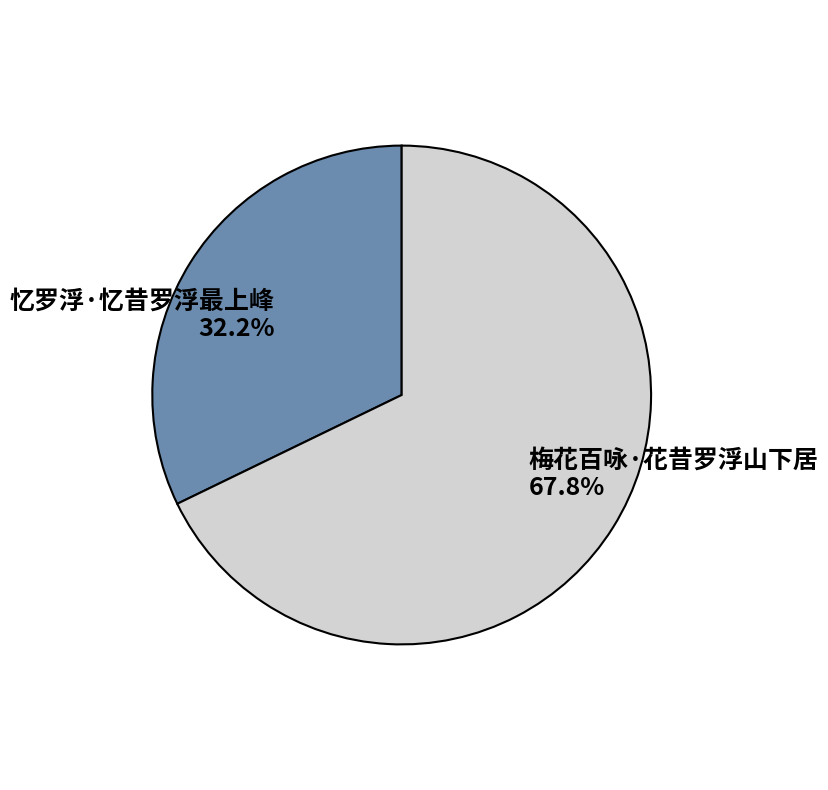

What is the smallest slice in the pie chart?

忆罗浮·忆昔罗浮最上峰